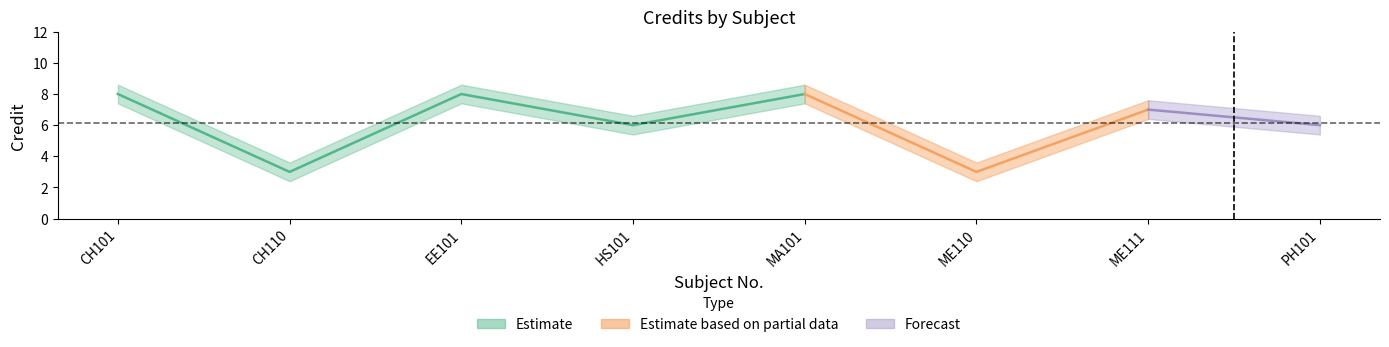

Does the chart display data point markers on the line(s)?

No